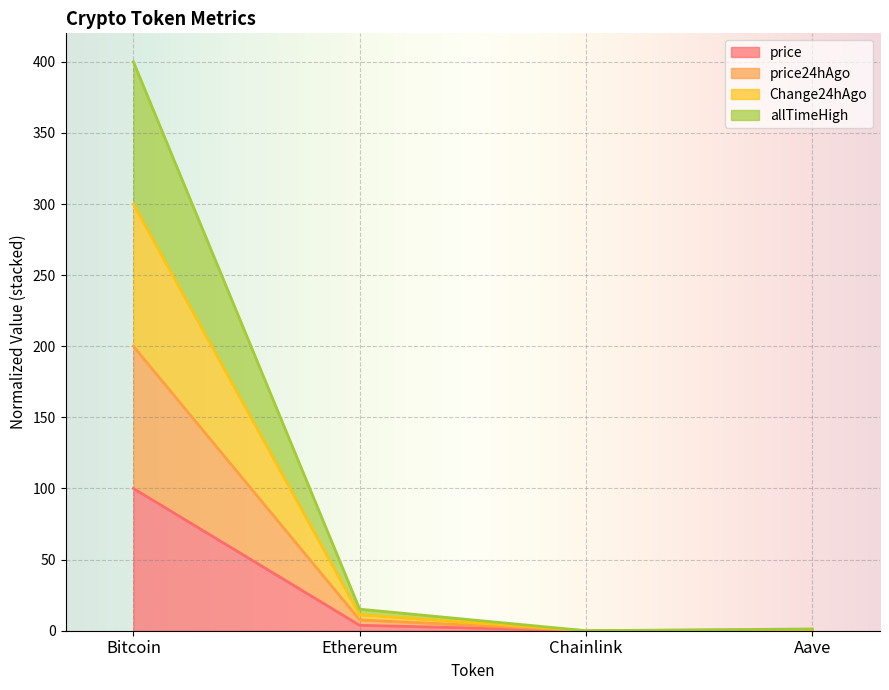

The price24hAgo series shows 0.5 at Aave. True or false?

True